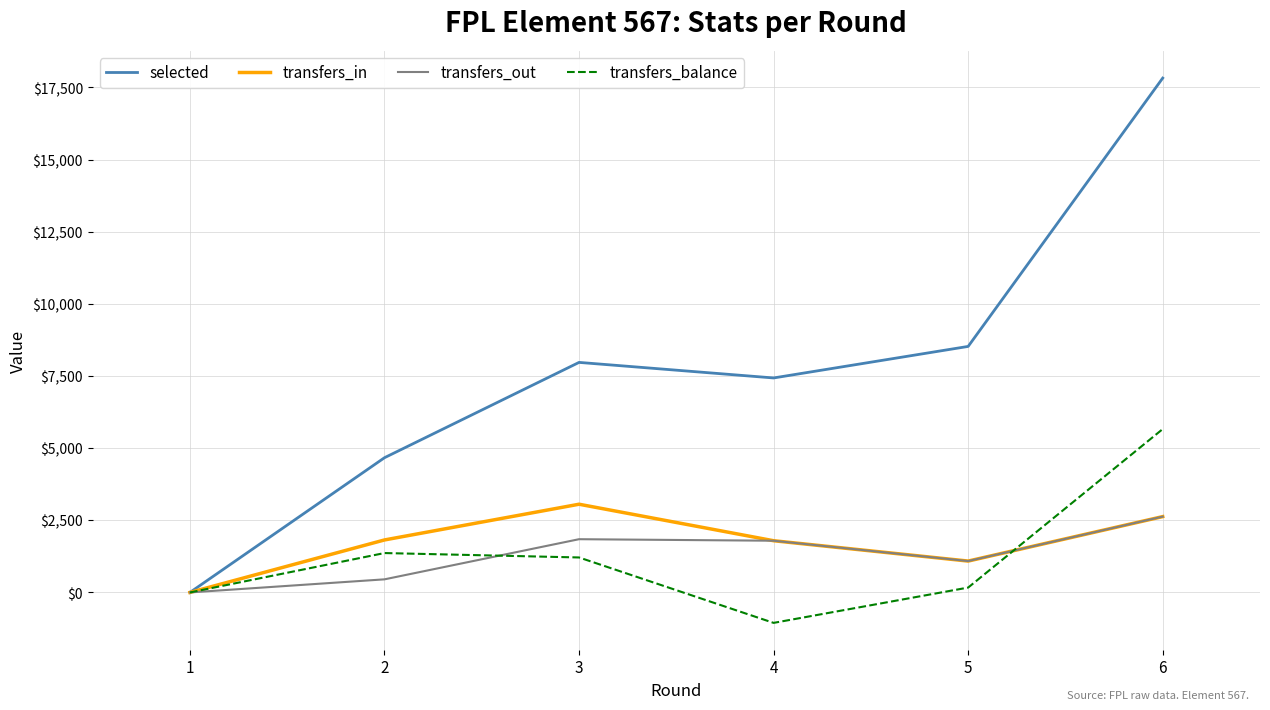

Between 2 and 5, which series saw the biggest shift?

selected